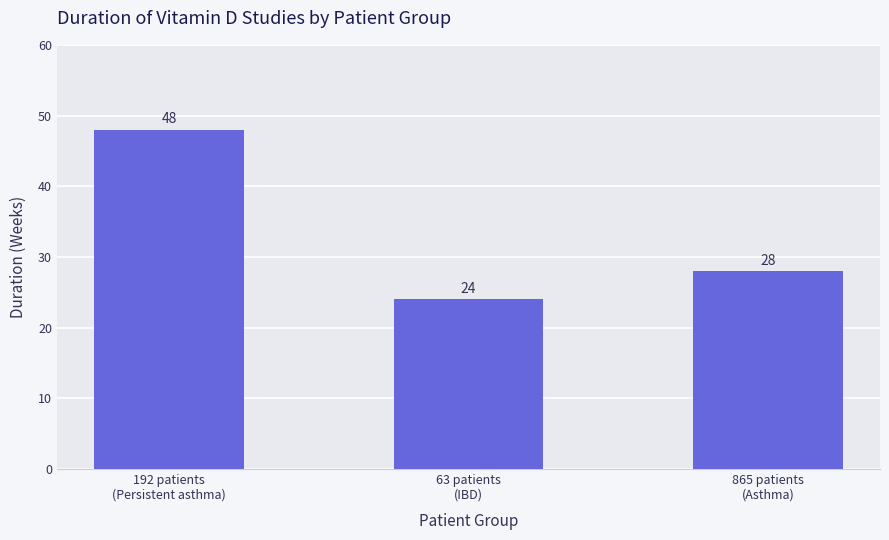

What is the smallest value displayed?

24